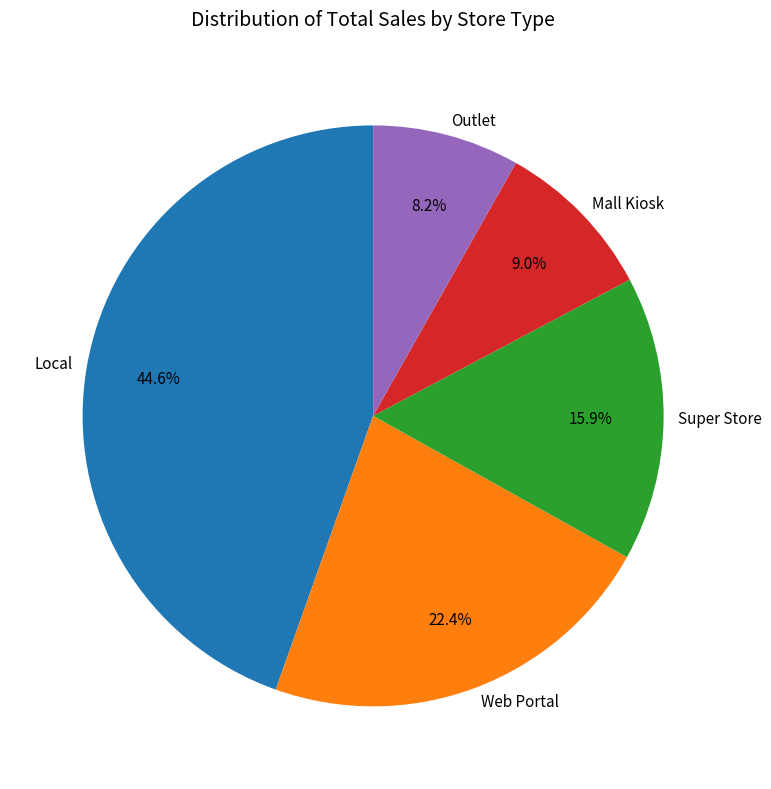

Which category has the biggest portion of the pie?

Local